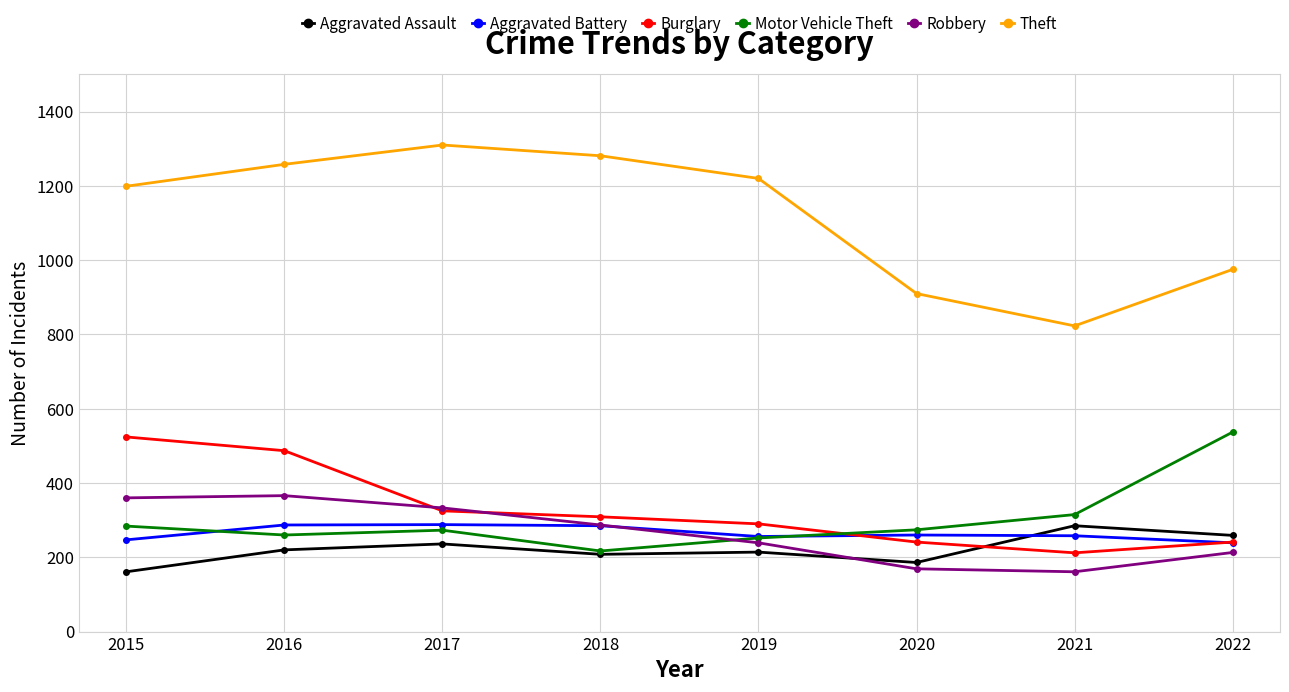

Does the chart display data point markers on the line(s)?

Yes